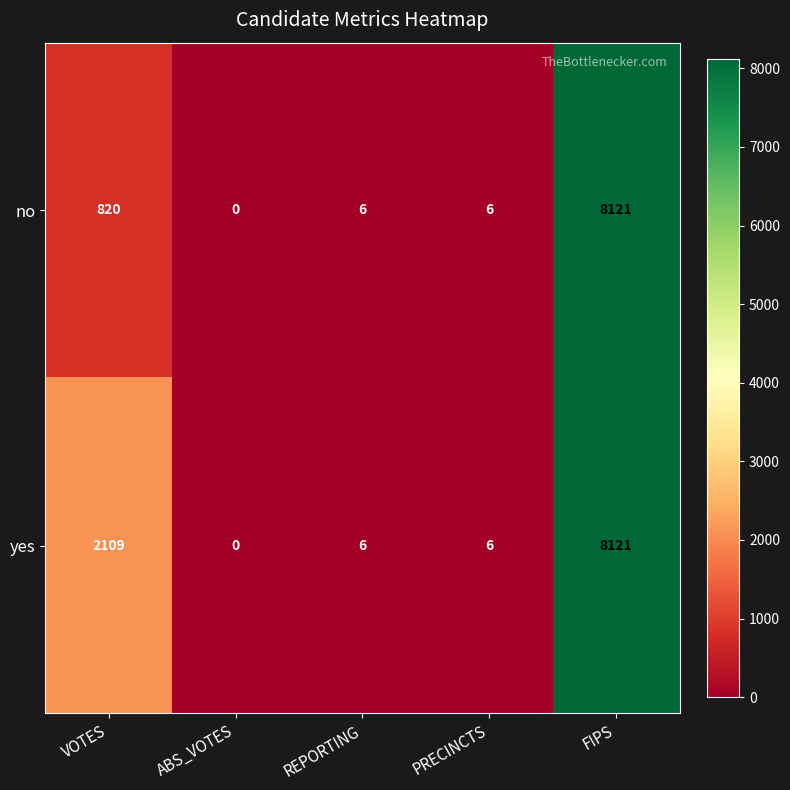

Which category has the lowest value across all series?

ABS_VOTES